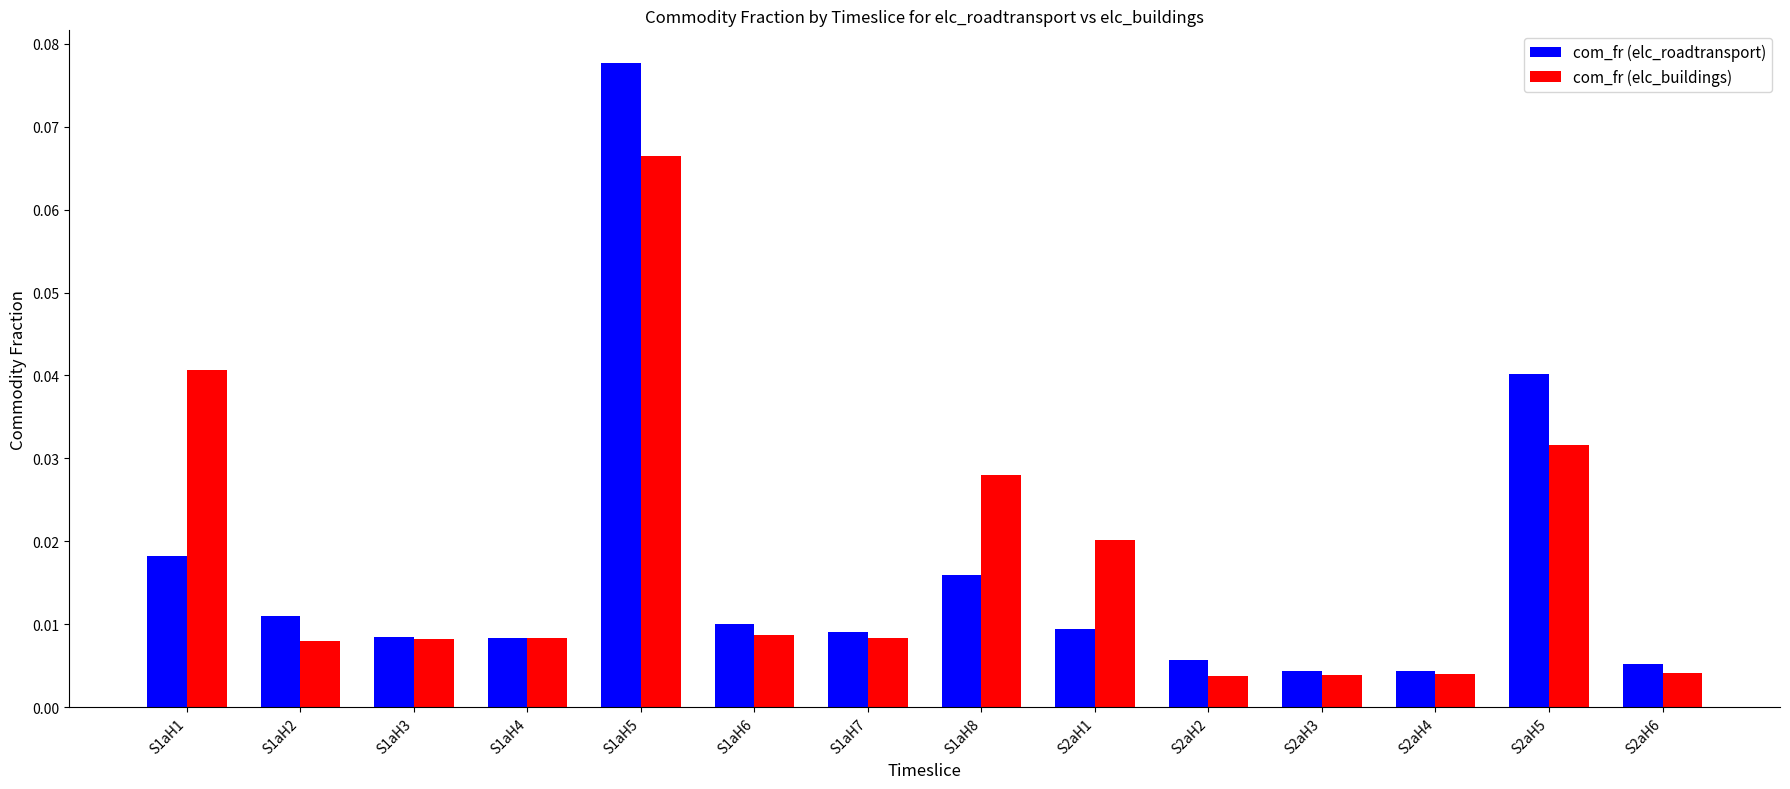

Is the value of com_fr (elc_roadtransport) at S1aH5 greater than the value of com_fr (elc_buildings) at S1aH1?

Yes